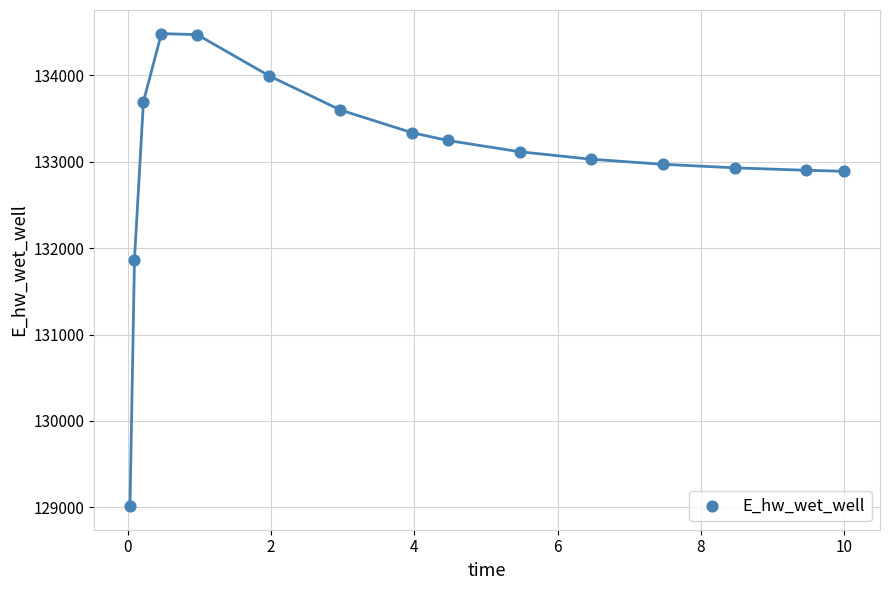

What Y value in the scatter plot is closest to 131747?

131866.2